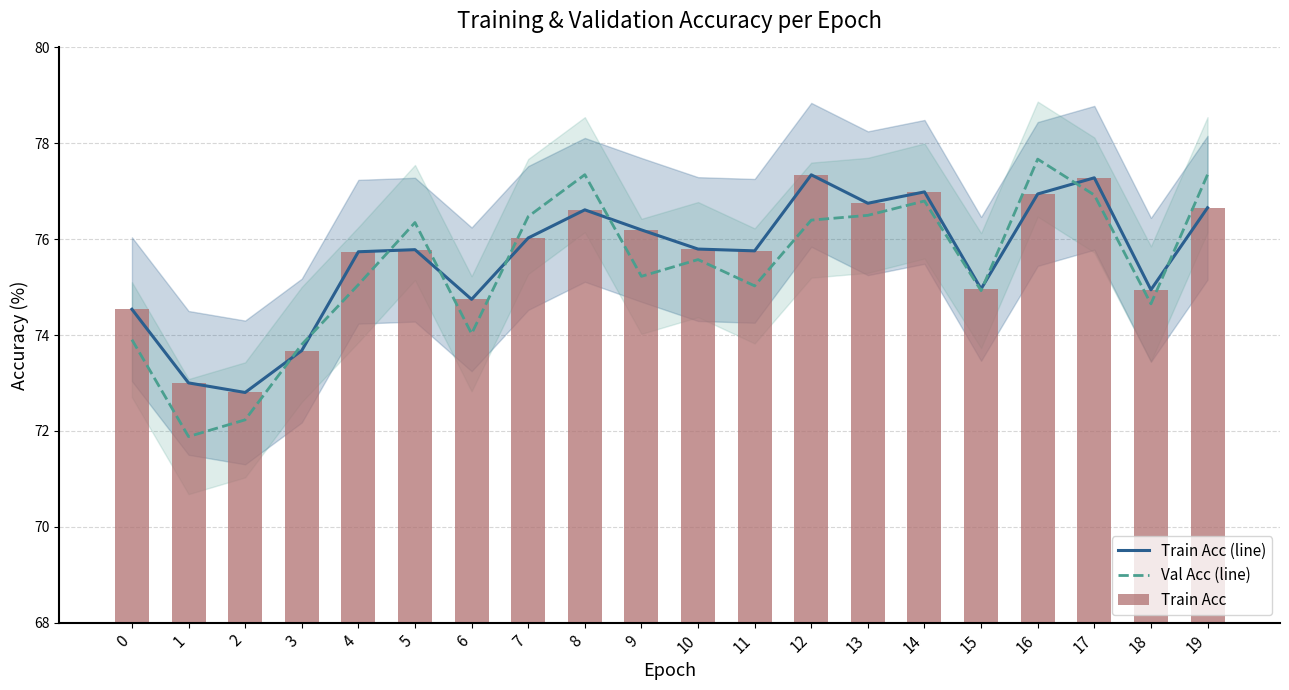

What is the maximum value shown in the chart?

77.7